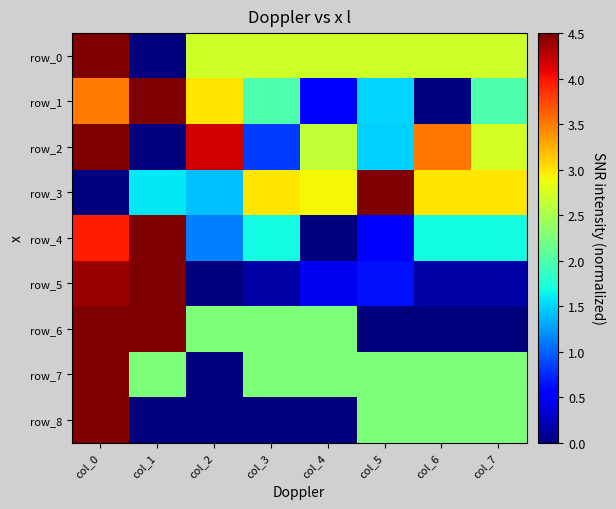

Is the value of row_0 at col_6 greater than the value of row_1 at col_1?

No